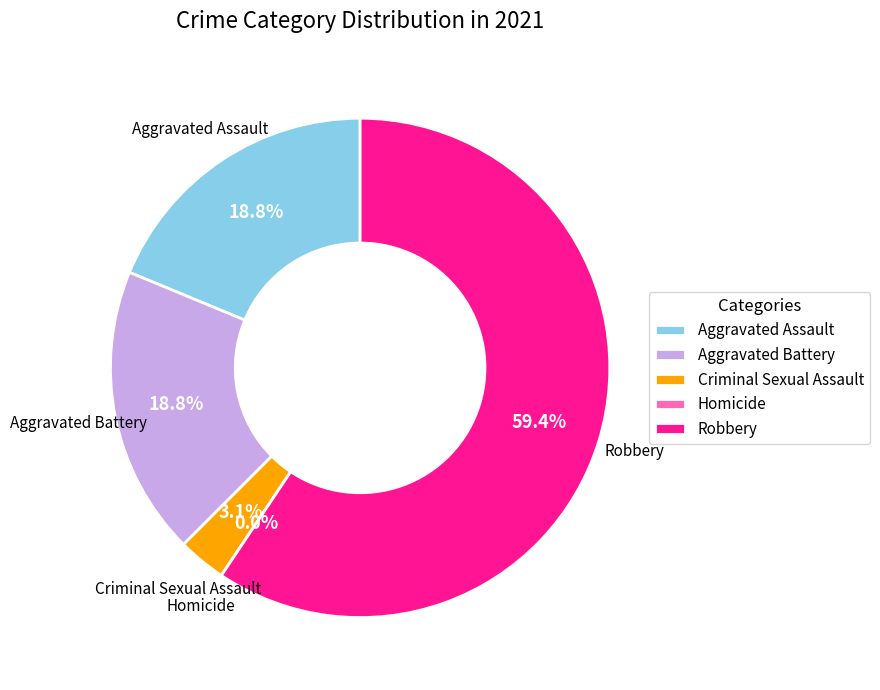

Which has a higher value, Homicide or Aggravated Assault?

Aggravated Assault